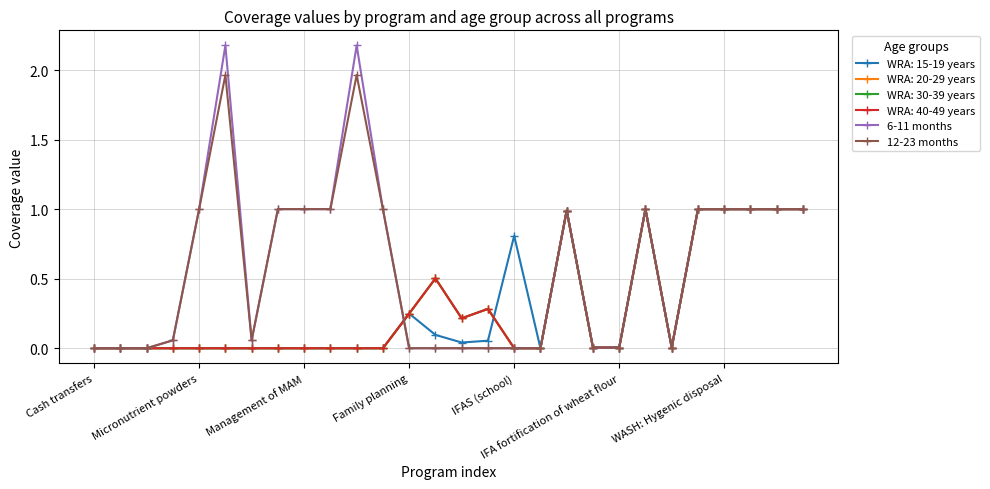

Does the chart have visible grid lines?

Yes